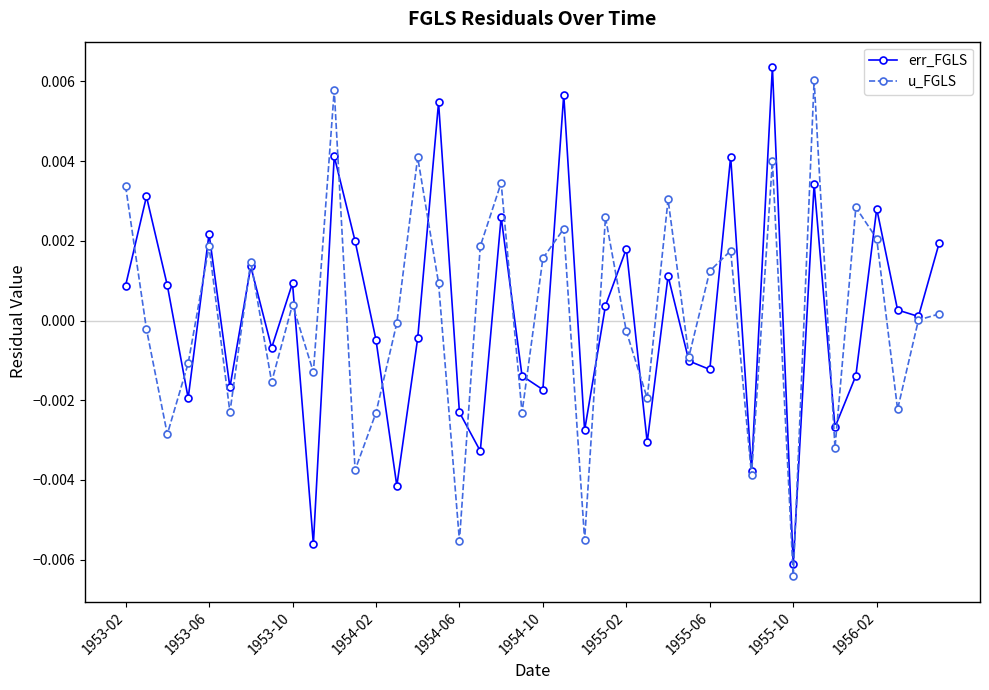

Count the number of data series in this chart.

2